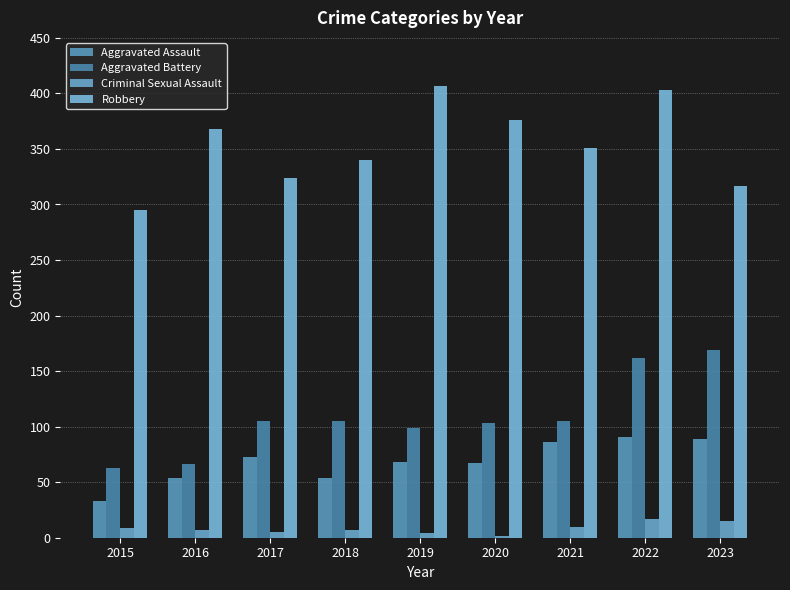

Reading left to right, extract all data points from this chart.

Aggravated Assault: 2015=33	2016=54	2017=73	2018=54	2019=68	2020=67	2021=86	2022=91	2023=89
Aggravated Battery: 2015=63	2016=66	2017=105	2018=105	2019=99	2020=103	2021=105	2022=162	2023=169
Criminal Sexual Assault: 2015=9	2016=7	2017=5	2018=7	2019=4	2020=2	2021=10	2022=17	2023=15
Robbery: 2015=295	2016=368	2017=324	2018=340	2019=407	2020=376	2021=351	2022=403	2023=317